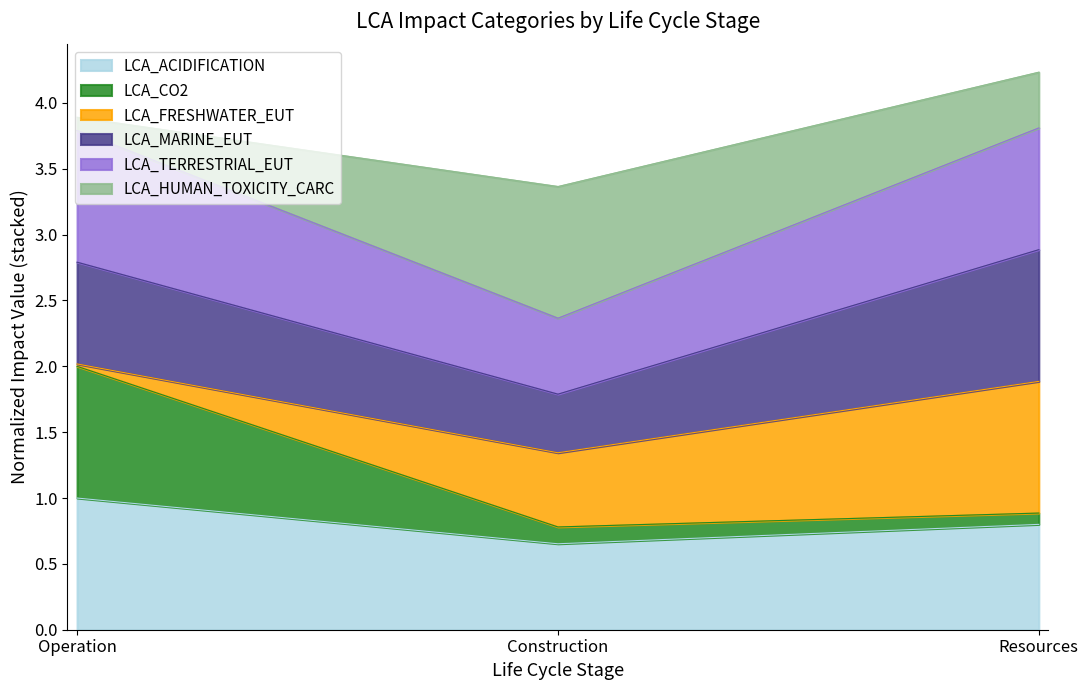

What are all the series names shown in the legend?

LCA_ACIDIFICATION, LCA_CO2, LCA_FRESHWATER_EUT, LCA_MARINE_EUT, LCA_TERRESTRIAL_EUT, LCA_HUMAN_TOXICITY_CARC